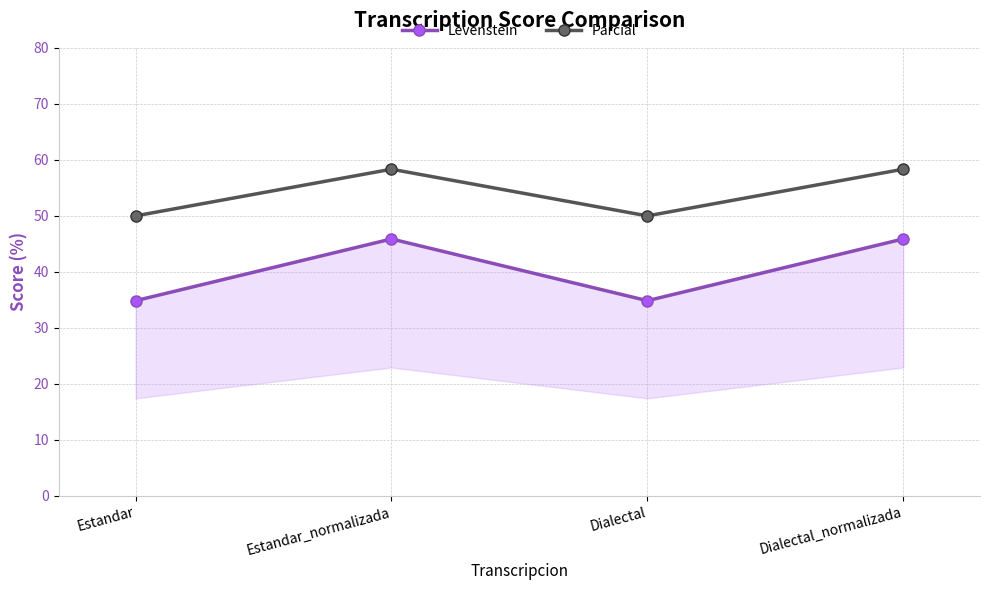

What are all the series names shown in the legend?

Levenstein, Parcial